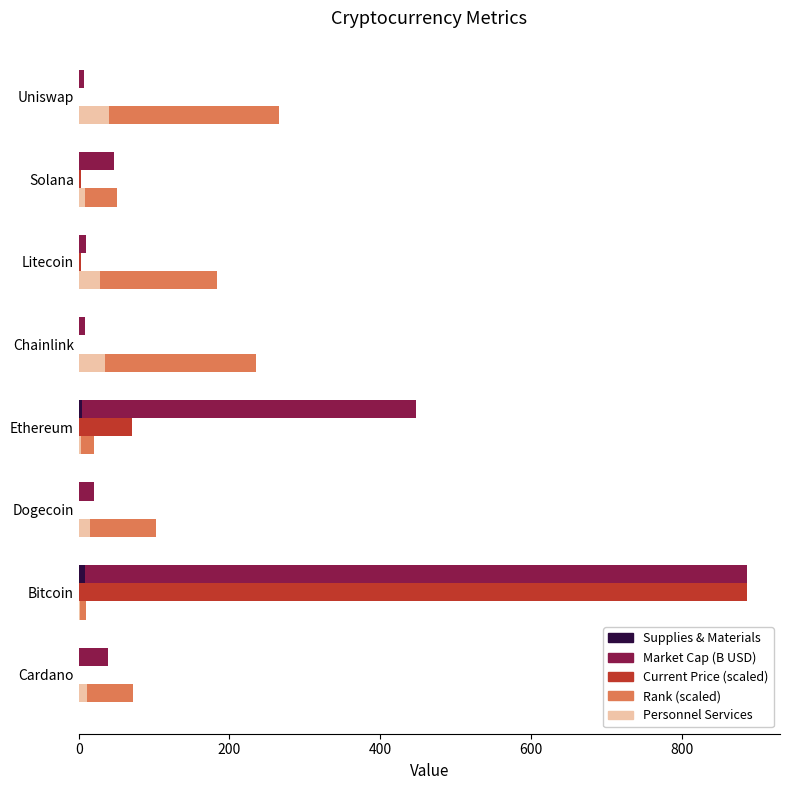

What is the maximum value shown in the chart?

886.4